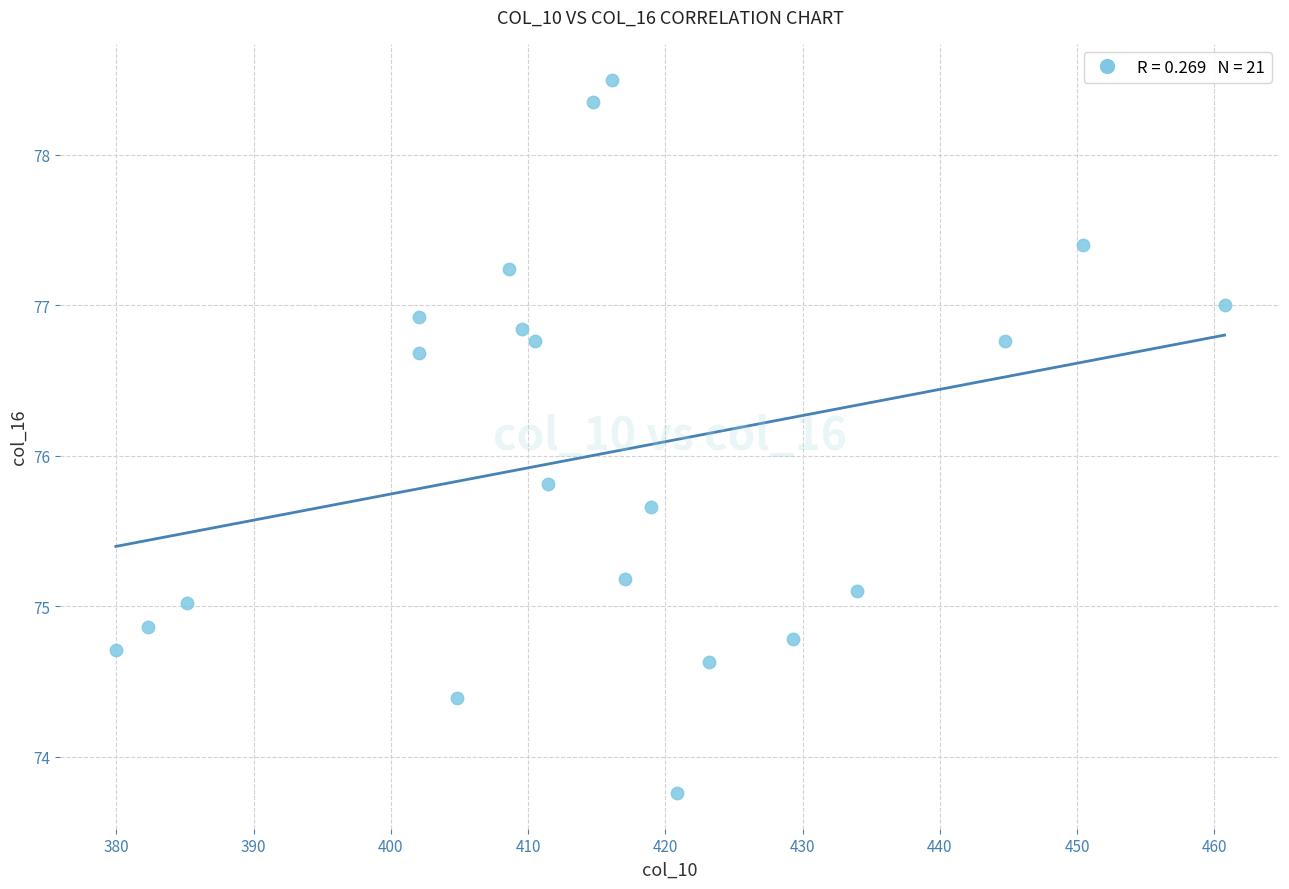

What Y value in the scatter plot is closest to 76?

75.8